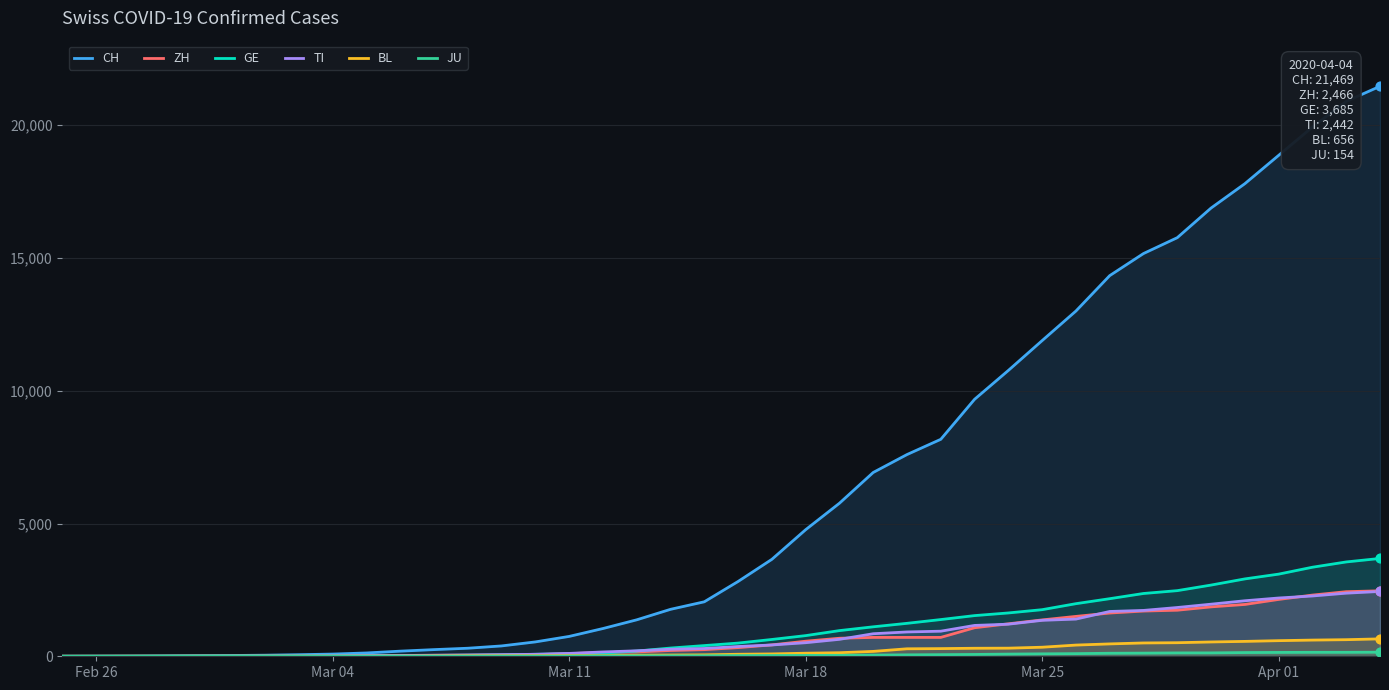

Which series reaches the maximum Y coordinate?

CH